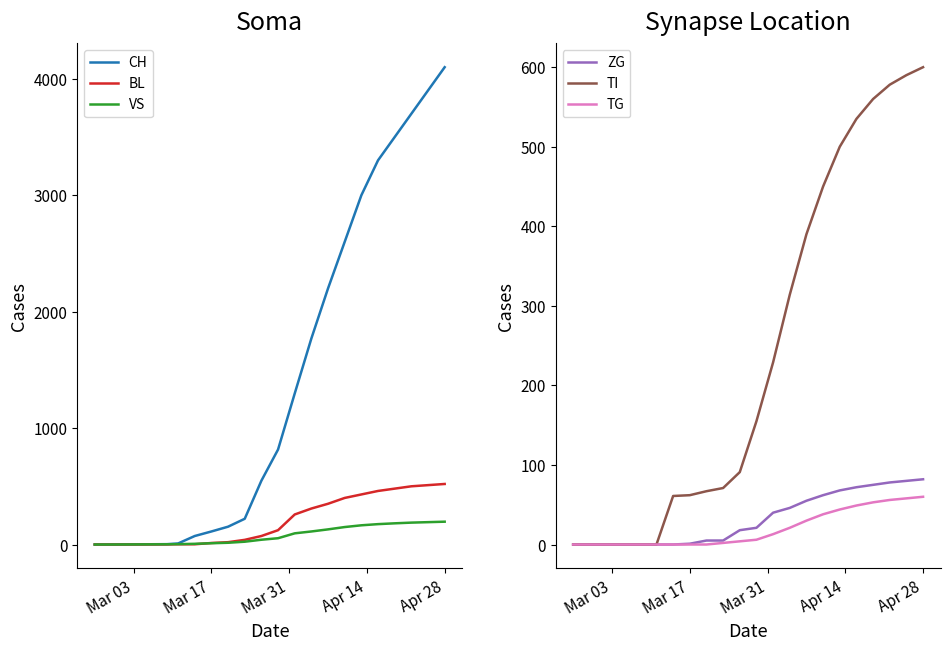

What is the maximum value for BL?

520